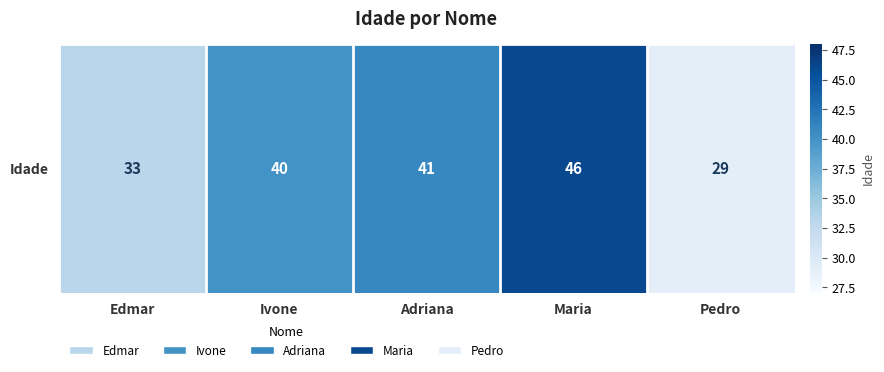

Between Pedro and Maria, which is larger?

Maria